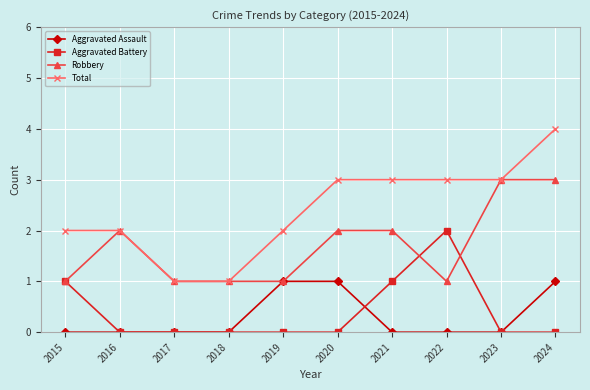

What is the average value of the Robbery series?

2